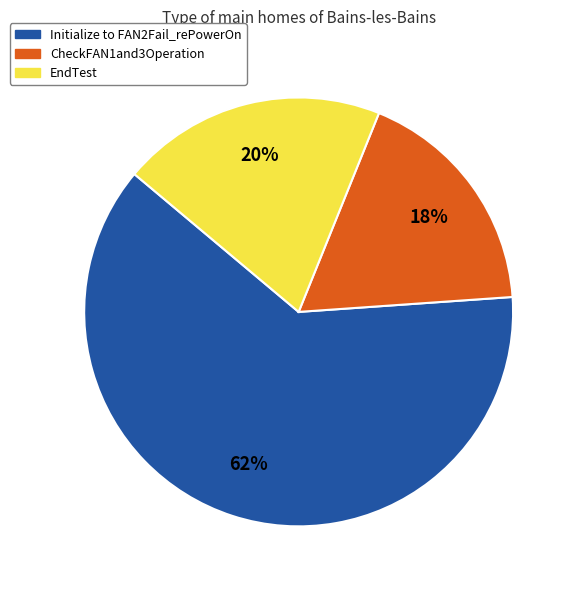

To the nearest percent, what is the difference between the largest and smallest slice percentages?

44%